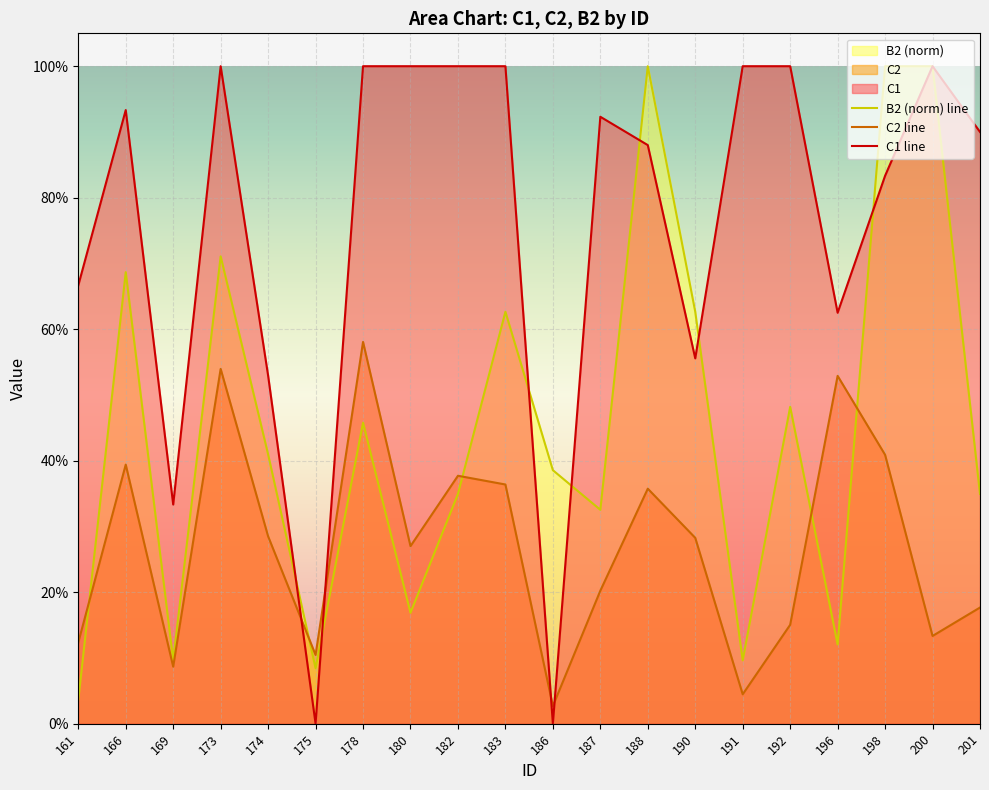

Reading left to right, extract all data points from this chart.

B2 (norm) line: 161=0.0	166=0.7	169=0.1	173=0.7	174=0.4	175=0.1	178=0.5	180=0.2	182=0.3	183=0.6	186=0.4	187=0.3	188=1.0	190=0.6	191=0.1	192=0.5	196=0.1	198=1.0	200=1.0	201=0.3
C2 line: 161=0.1	166=0.4	169=0.1	173=0.5	174=0.3	175=0.1	178=0.6	180=0.3	182=0.4	183=0.4	186=0.0	187=0.2	188=0.4	190=0.3	191=0.0	192=0.2	196=0.5	198=0.4	200=0.1	201=0.2
C1 line: 161=0.7	166=0.9	169=0.3	173=1.0	174=0.5	175=0.0	178=1.0	180=1.0	182=1.0	183=1.0	186=0.0	187=0.9	188=0.9	190=0.6	191=1.0	192=1.0	196=0.6	198=0.8	200=1.0	201=0.9